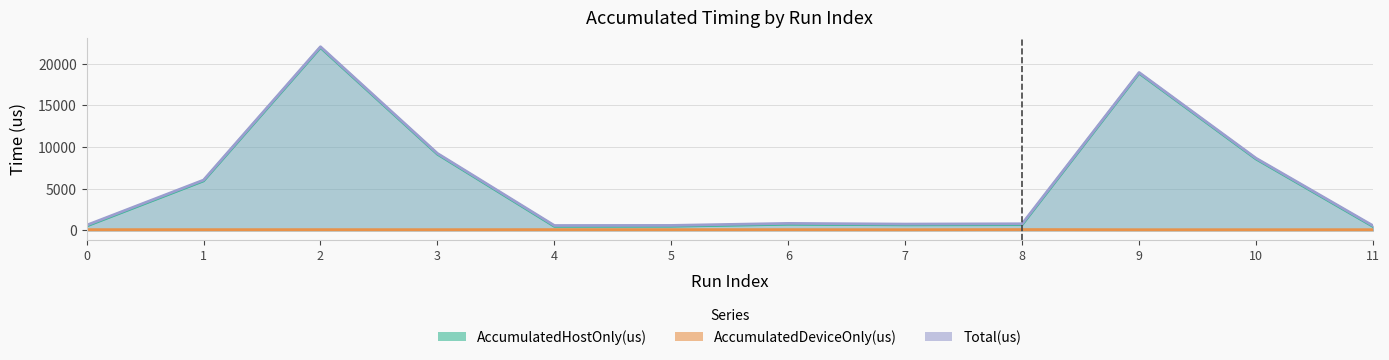

Is the value of AccumulatedHostOnly(us) at 11 greater than the value of AccumulatedDeviceOnly(us) at 5?

Yes